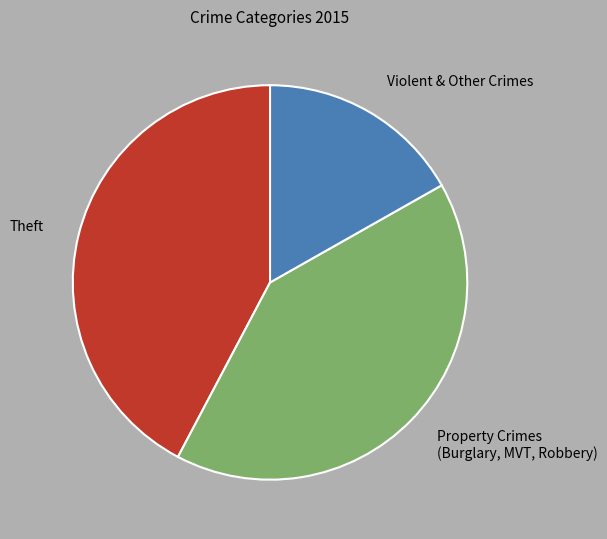

Is it true that Violent & Other Crimes is 31% of the pie?

False